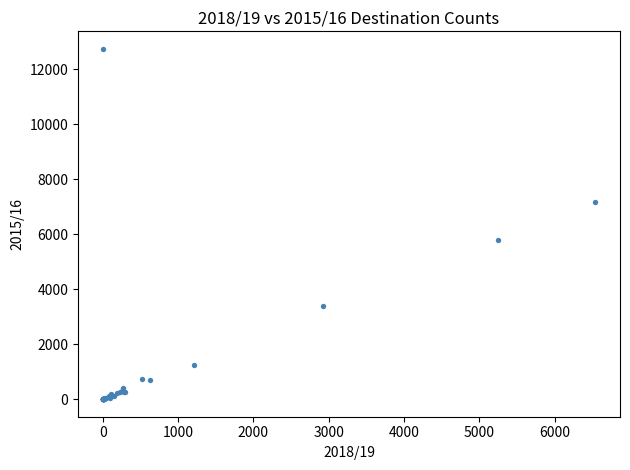

What Y value in the scatter plot is closest to 6369?

5782